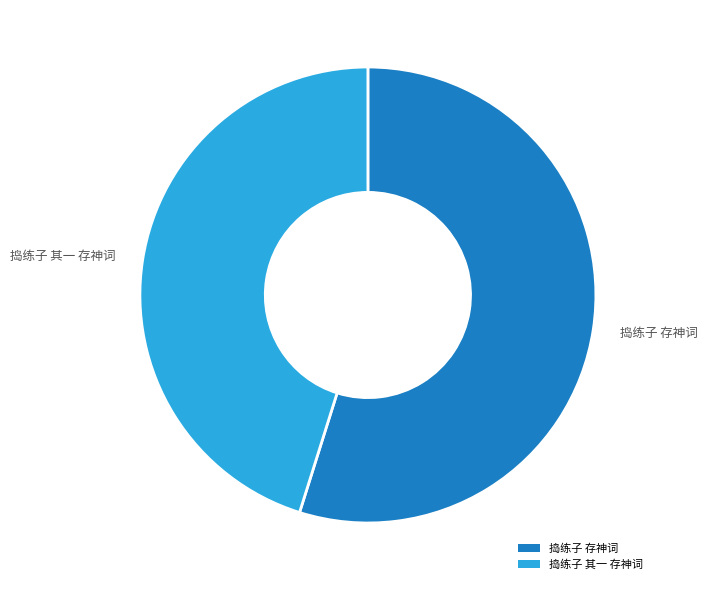

To the nearest percent, what portion does 捣练子 存神词 represent?

55%